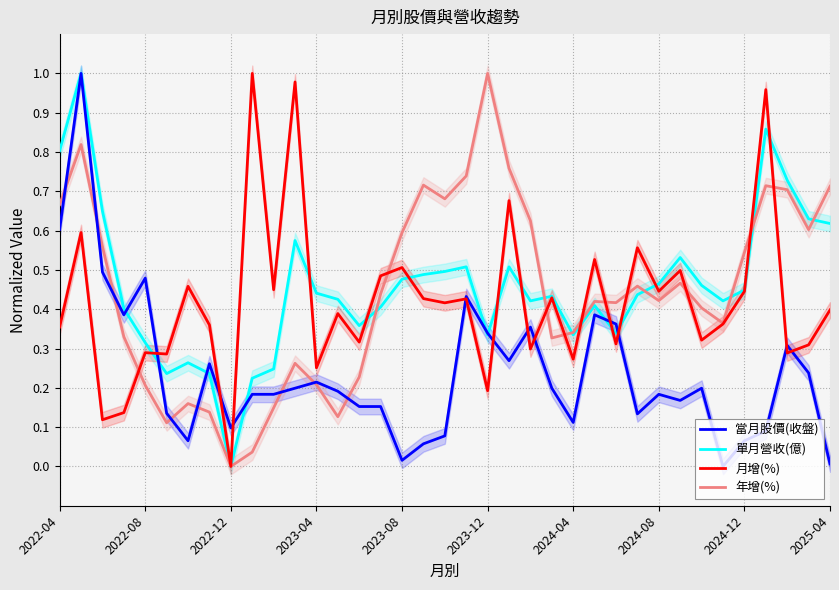

Reading right to left, what are all the values shown in this chart?

當月股價(收盤): 0.0	0.2	0.3	0.1	0.1	0.0	0.2	0.2	0.2	0.1	0.4	0.4	0.1	0.2	0.4	0.3	0.3	0.4	0.1	0.1	0.0	0.2	0.2	0.2	0.2	0.2	0.2	0.2	0.1	0.3	0.1	0.1	0.5	0.4	0.5	1.0	0.6
單月營收(億): 0.6	0.6	0.7	0.9	0.4	0.4	0.5	0.5	0.5	0.4	0.3	0.4	0.3	0.4	0.4	0.5	0.3	0.5	0.5	0.5	0.5	0.4	0.4	0.4	0.4	0.6	0.2	0.2	0.0	0.2	0.3	0.2	0.3	0.4	0.6	1.0	0.8
月增(%): 0.4	0.3	0.3	1.0	0.4	0.4	0.3	0.5	0.4	0.6	0.3	0.5	0.3	0.4	0.3	0.7	0.2	0.4	0.4	0.4	0.5	0.5	0.3	0.4	0.3	1.0	0.4	1.0	0.0	0.4	0.5	0.3	0.3	0.1	0.1	0.6	0.4
年增(%): 0.7	0.6	0.7	0.7	0.5	0.4	0.4	0.5	0.4	0.5	0.4	0.4	0.3	0.3	0.6	0.8	1.0	0.7	0.7	0.7	0.6	0.4	0.2	0.1	0.2	0.3	0.1	0.0	0.0	0.1	0.2	0.1	0.2	0.3	0.6	0.8	0.7